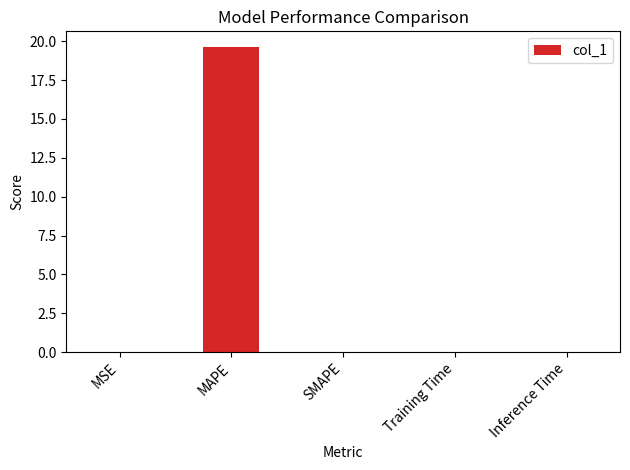

What is the change in value from MAPE to SMAPE?

-19.7